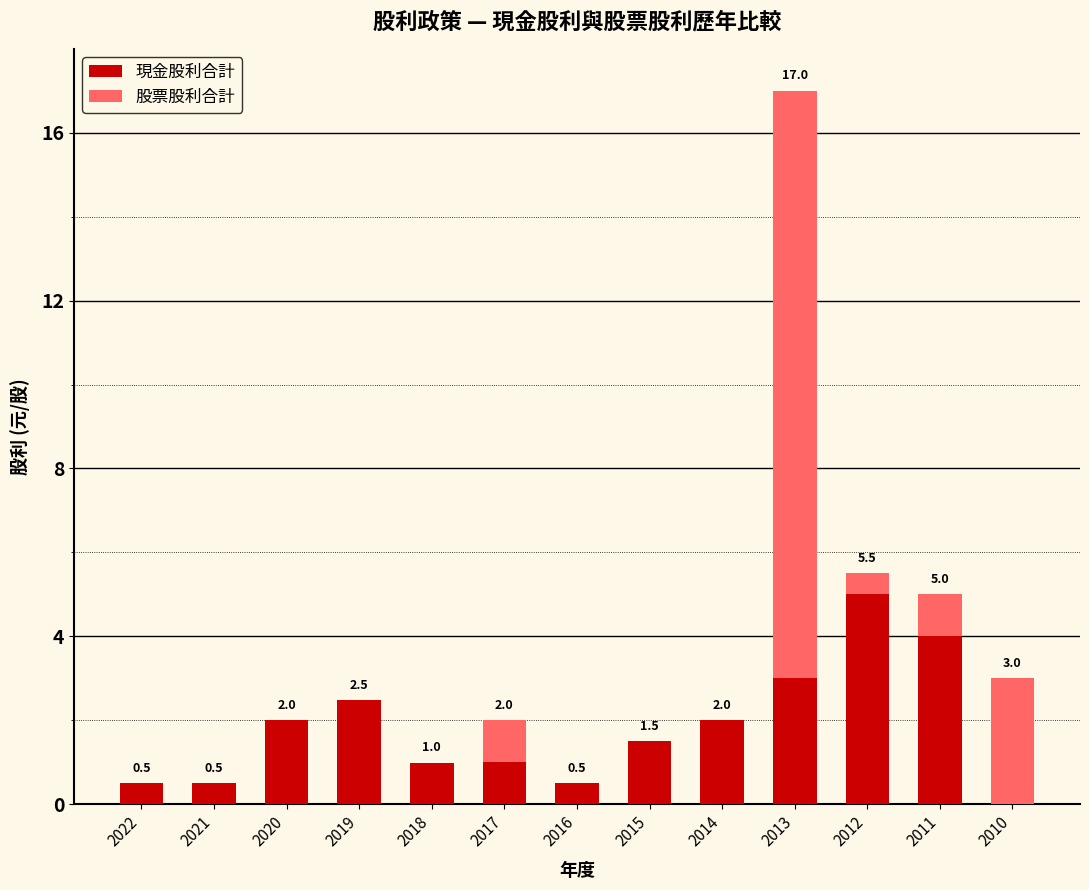

What are all the series names shown in the legend?

現金股利合計, 股票股利合計